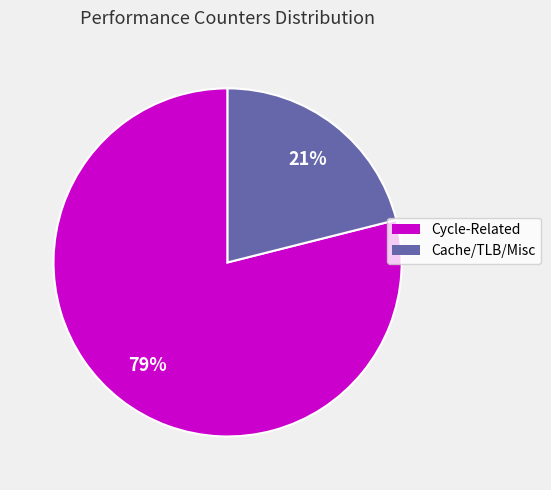

To the nearest percent, what is the difference between the Cache/TLB/Misc and Cycle-Related slice percentages?

58%